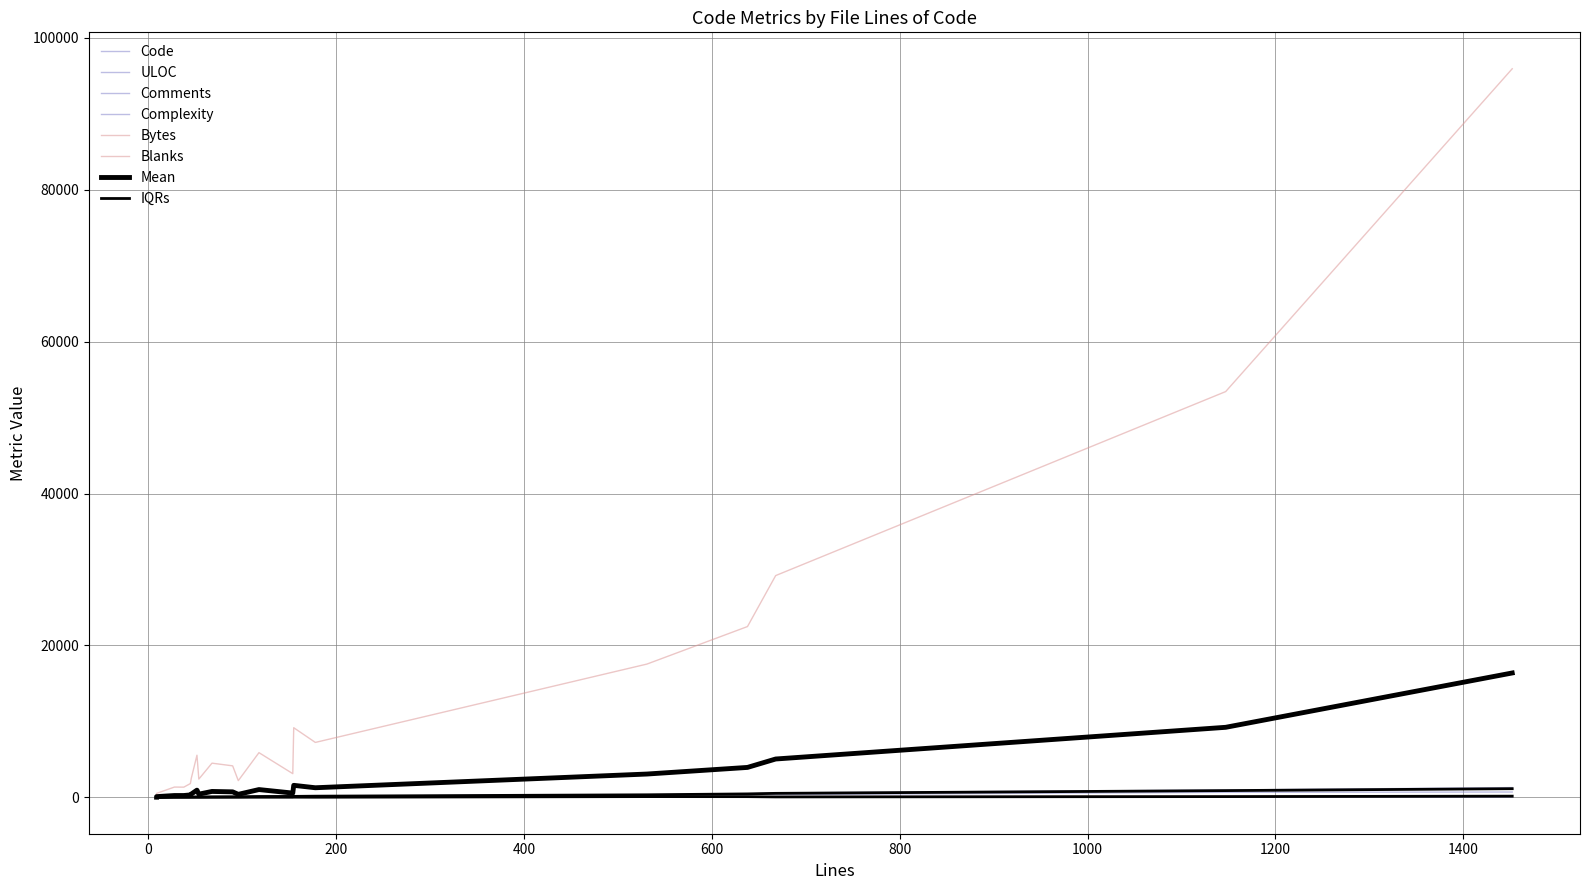

Where is Code nearest to the value 641?

2